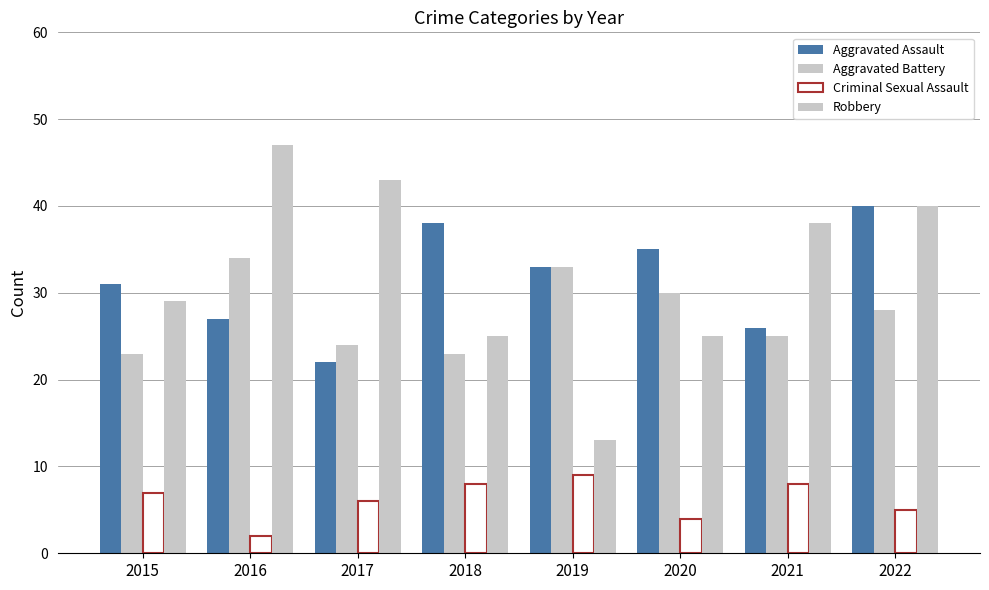

What is the sum of the Aggravated Assault values at 2015 and 2016?

58